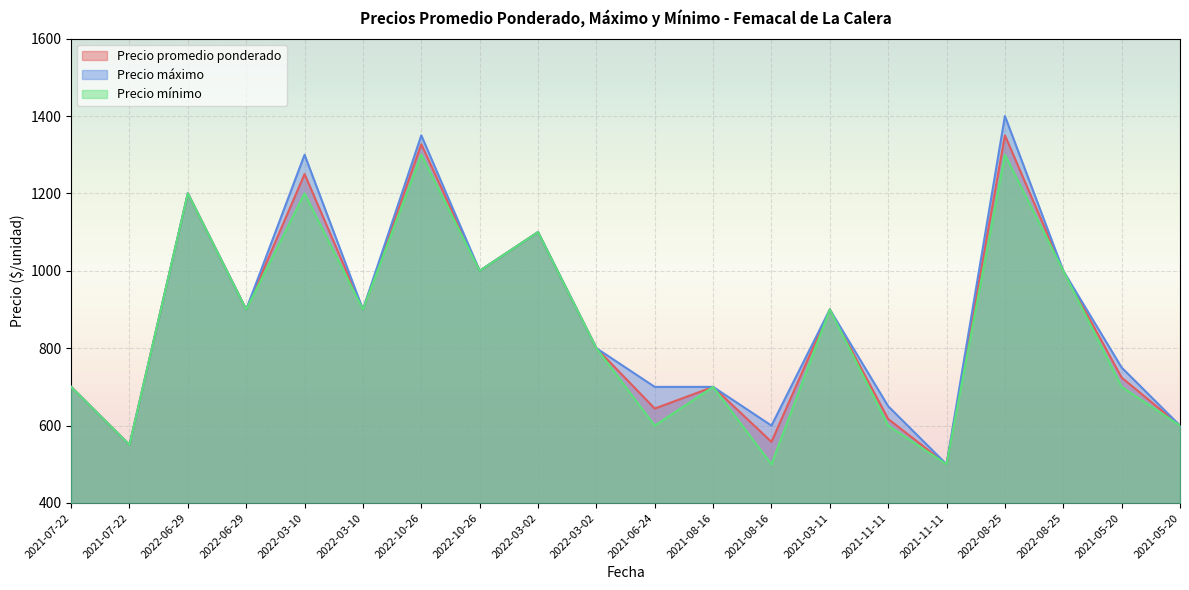

What is the sum of the Precio máximo values at 2021-08-16 and 2022-10-26?

2050